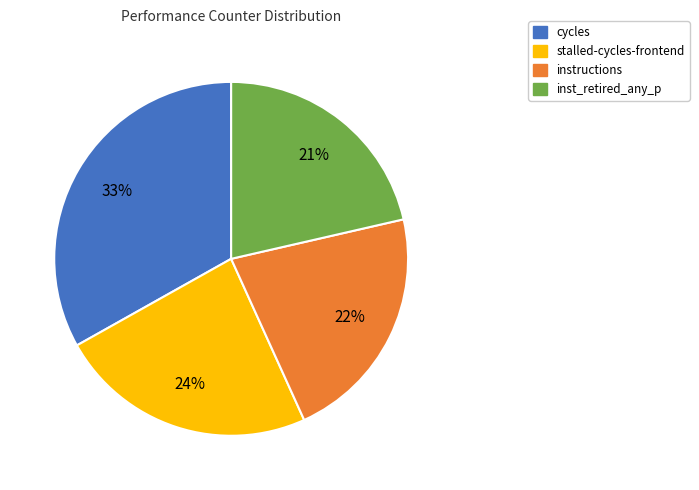

Does any single category account for the majority?

No